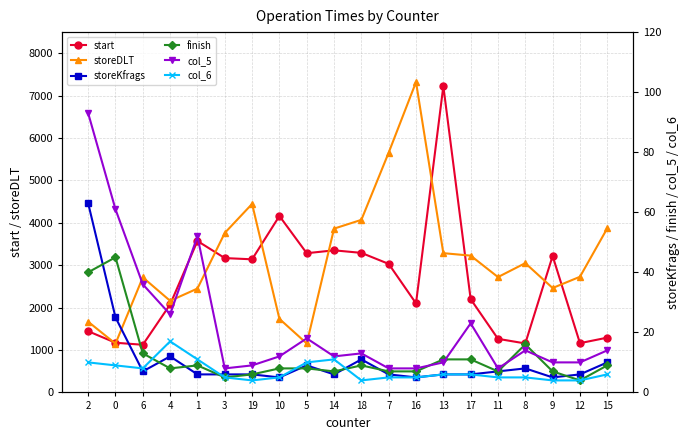

List the labels in order of col_5 value, smallest first.

3, 7, 16, 11, 19, 13, 9, 12, 10, 14, 18, 8, 15, 5, 17, 4, 6, 1, 0, 2